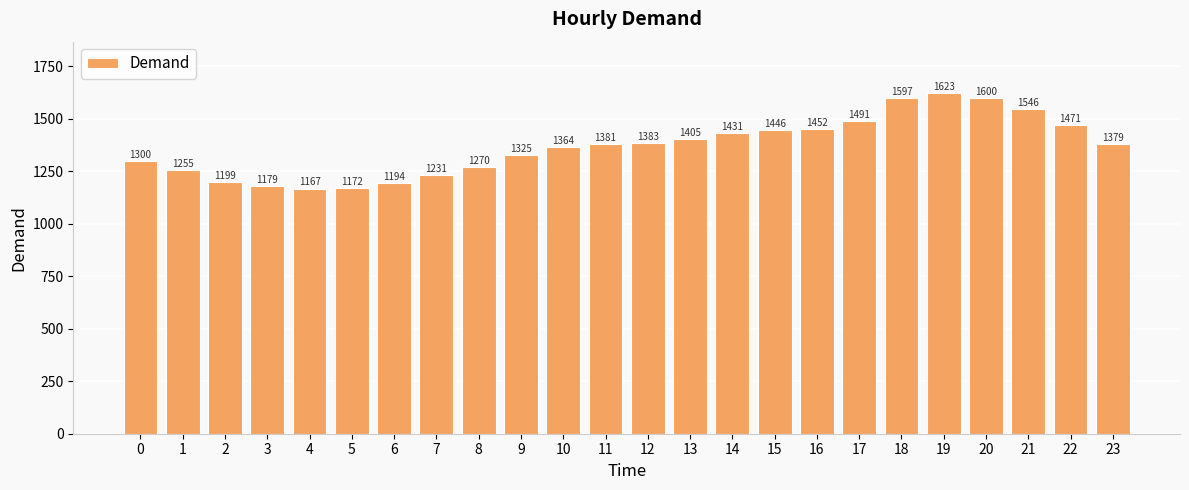

Which label corresponds to the largest value in the chart?

19